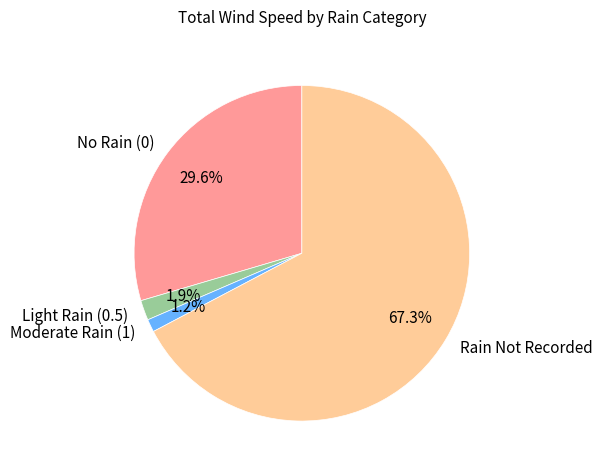

Approximately how many times larger is the value at No Rain (0) compared to Rain Not Recorded?

0.4